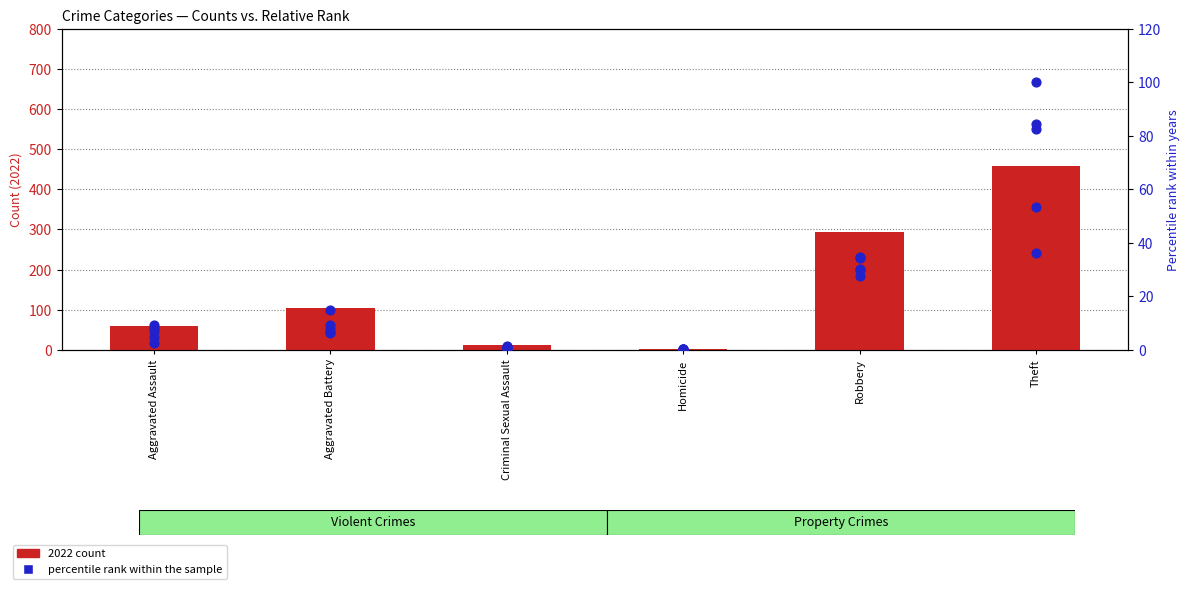

At how many categories does at least one series exceed 268?

2